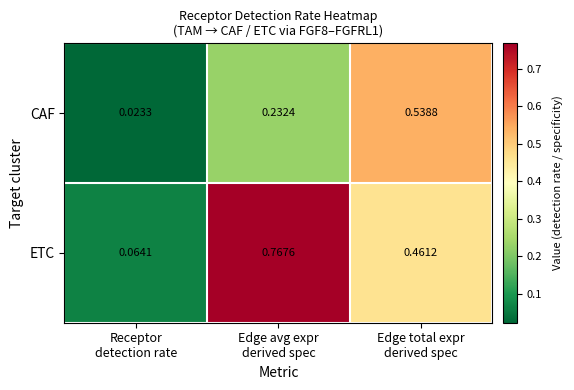

Rank the series by their average value, from highest to lowest.

ETC, CAF